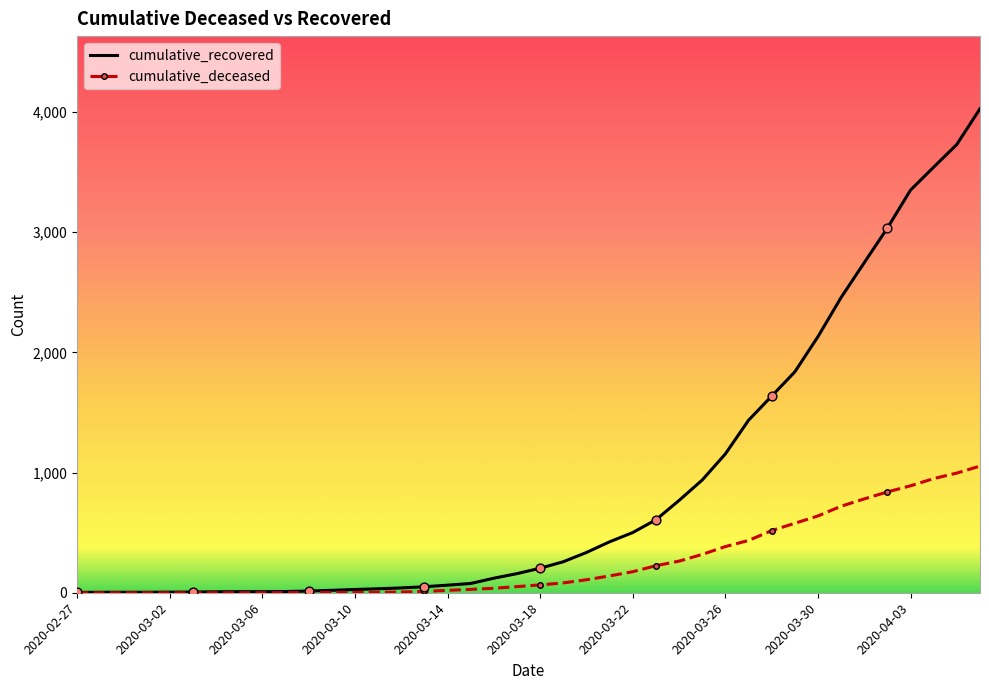

List the series in order of their overall mean, highest first.

cumulative_recovered, cumulative_deceased